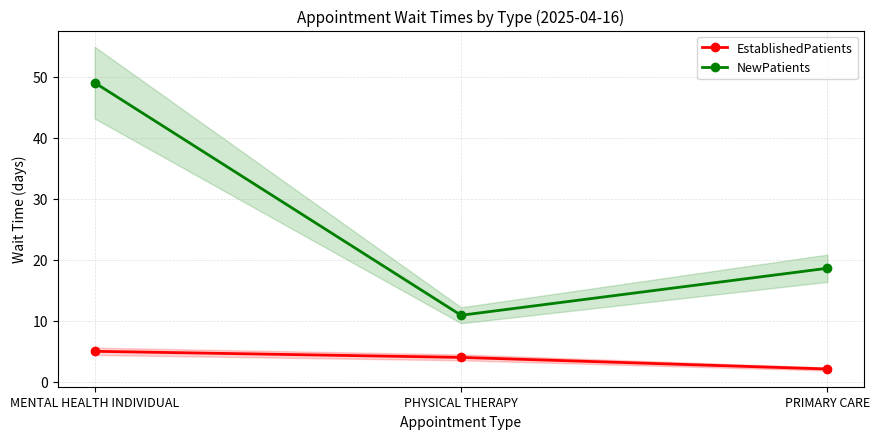

Which has a higher value, PRIMARY CARE or MENTAL HEALTH INDIVIDUAL?

MENTAL HEALTH INDIVIDUAL